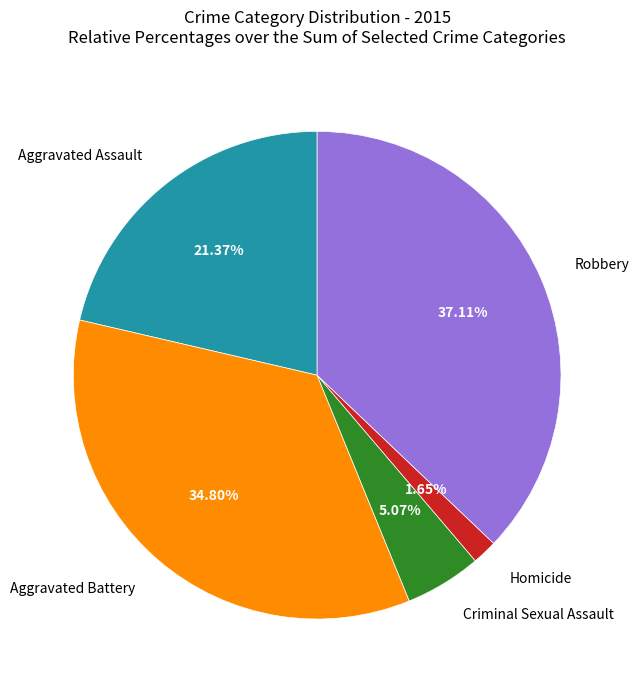

Does any single category account for the majority?

No